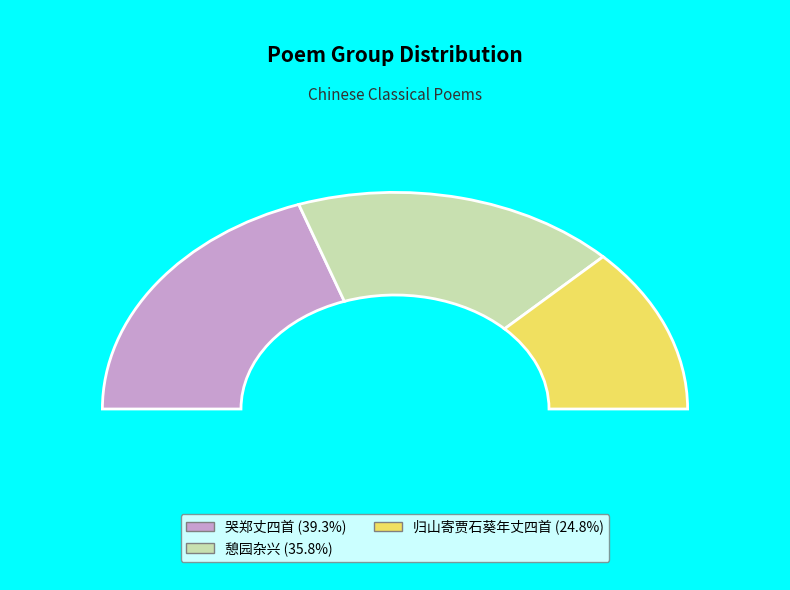

Which slice is the smallest?

归山寄贾石葵年丈四首 其一